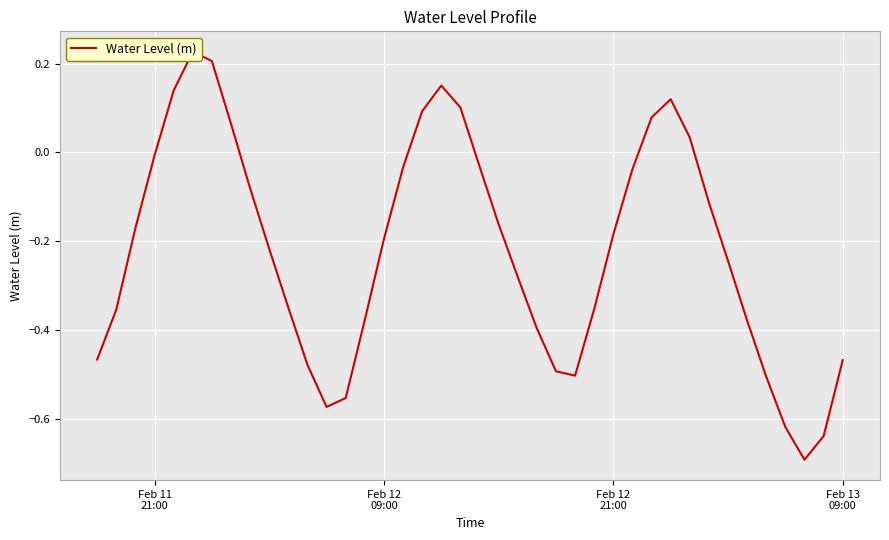

What is the greatest value displayed?

0.2